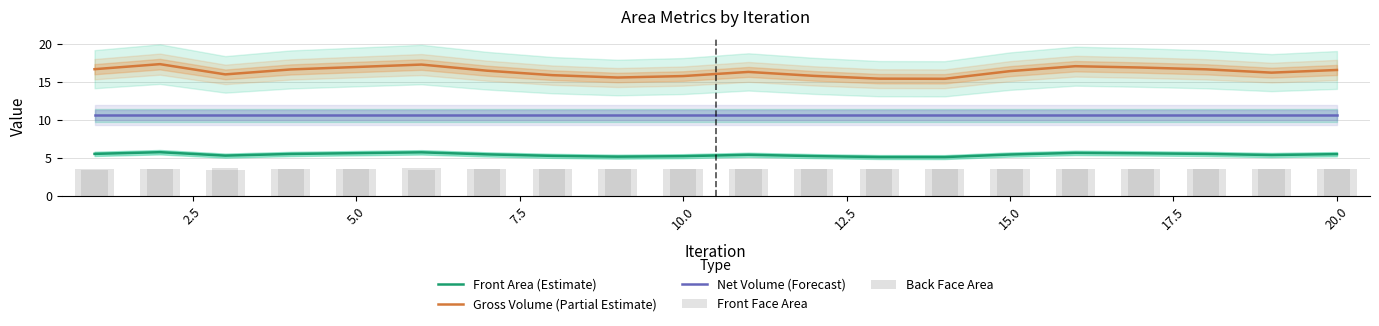

Reading right to left, extract all data points from this chart.

Front Area (Estimate): 5.5	5.4	5.5	5.6	5.7	5.5	5.1	5.1	5.3	5.4	5.3	5.2	5.3	5.5	5.8	5.6	5.5	5.3	5.8	5.6
Gross Volume (Partial Estimate): 16.6	16.2	16.6	16.9	17.0	16.4	15.4	15.4	15.8	16.3	15.8	15.6	15.9	16.5	17.3	16.9	16.6	16.0	17.3	16.7
Net Volume (Forecast): 10.6	10.6	10.6	10.6	10.6	10.6	10.6	10.6	10.6	10.6	10.6	10.6	10.6	10.6	10.6	10.6	10.6	10.6	10.6	10.6
Front Face Area: 3.5	3.6	3.6	3.6	3.6	3.6	3.5	3.5	3.6	3.5	3.5	3.6	3.6	3.6	3.6	3.6	3.5	3.5	3.6	3.6
Back Face Area: 3.6	3.5	3.5	3.5	3.5	3.5	3.6	3.6	3.5	3.6	3.6	3.6	3.6	3.5	3.5	3.5	3.6	3.6	3.5	3.5